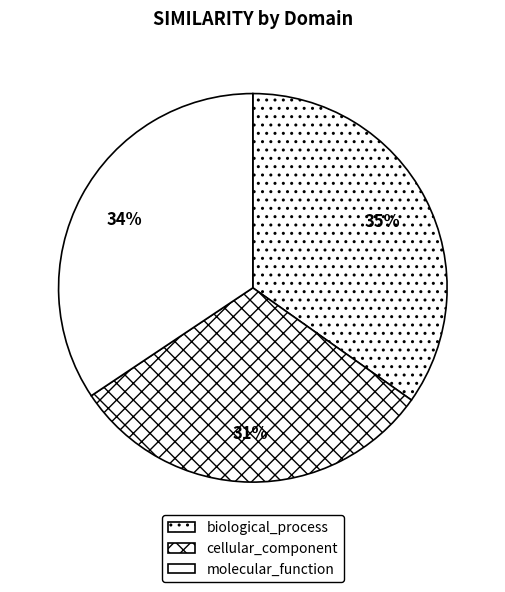

Rank the categories by value from lowest to highest.

cellular_component, molecular_function, biological_process